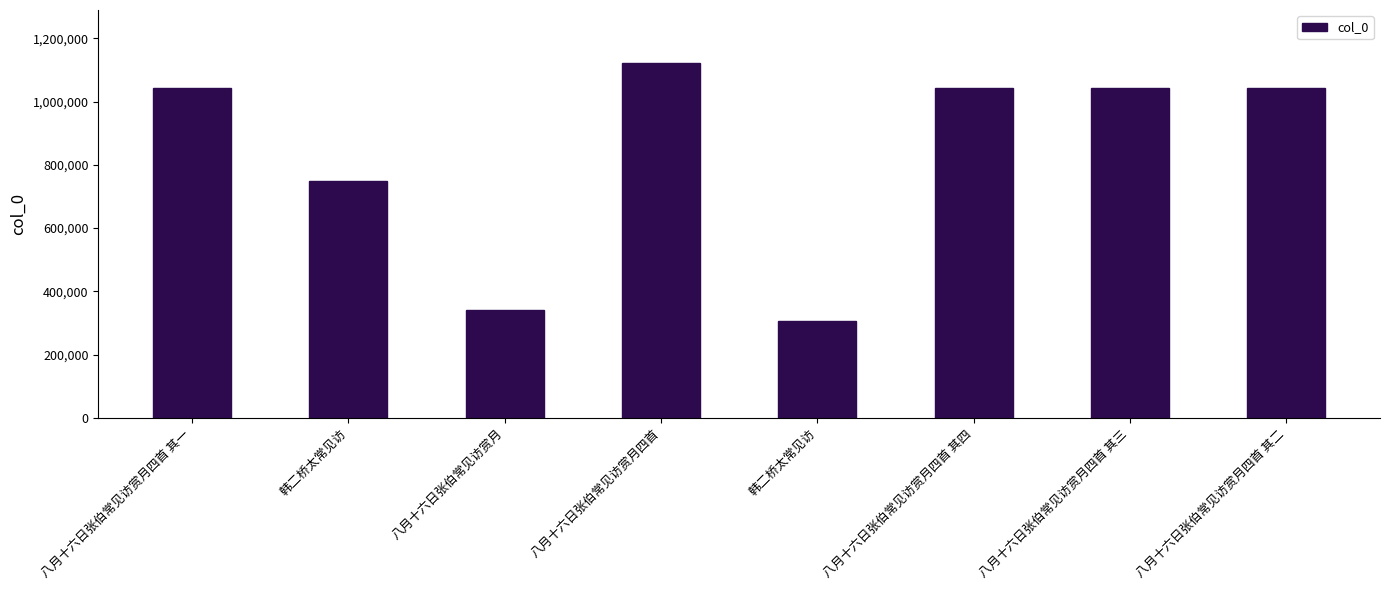

How many data points are less than 1044443?

4